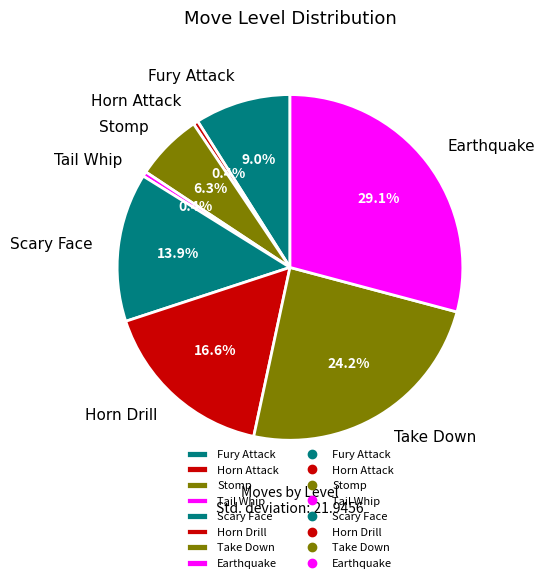

How many segments does this pie chart have?

8